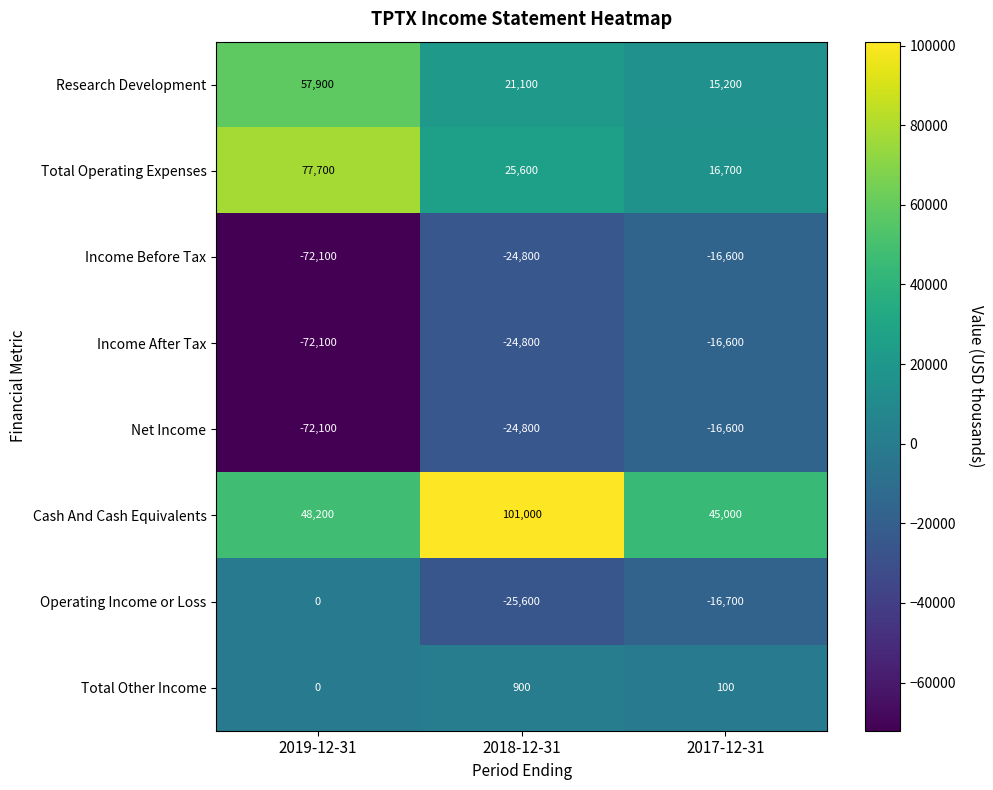

How many values in the Income After Tax series exceed -24800?

1